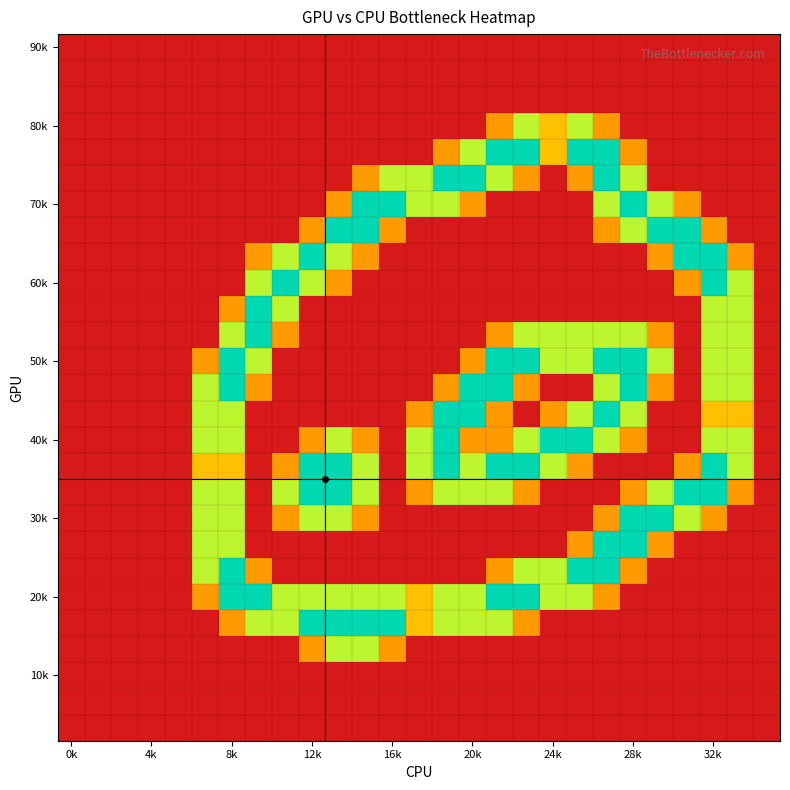

At which category is the sum across all series the highest?

20